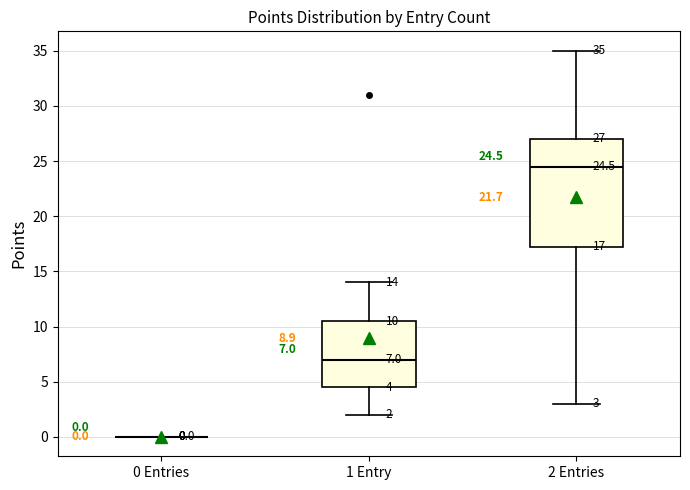

Which box is the tallest, from its lower edge to its upper edge?

2 Entries